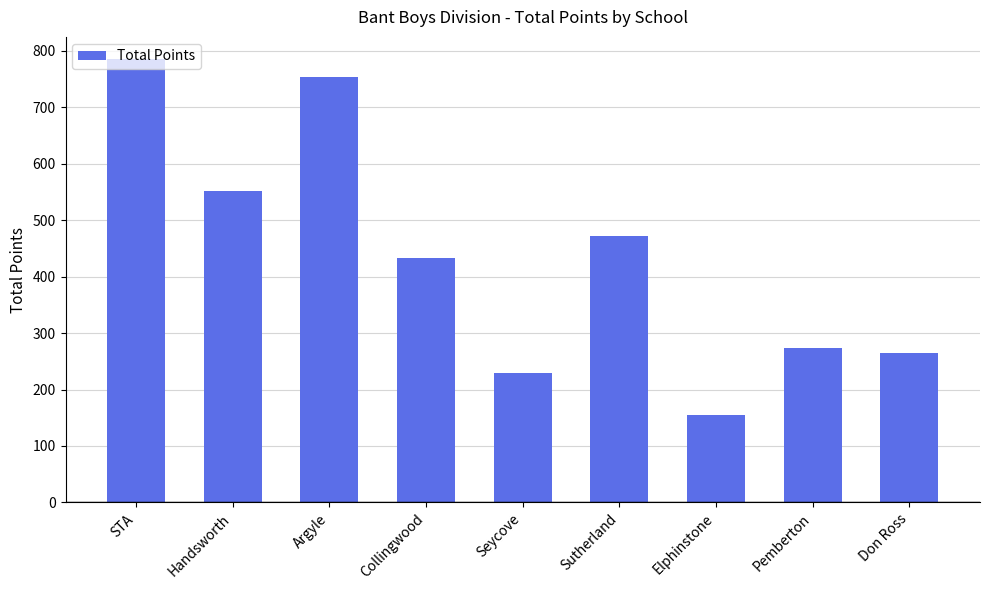

Which has a higher value, Elphinstone or Seycove?

Seycove